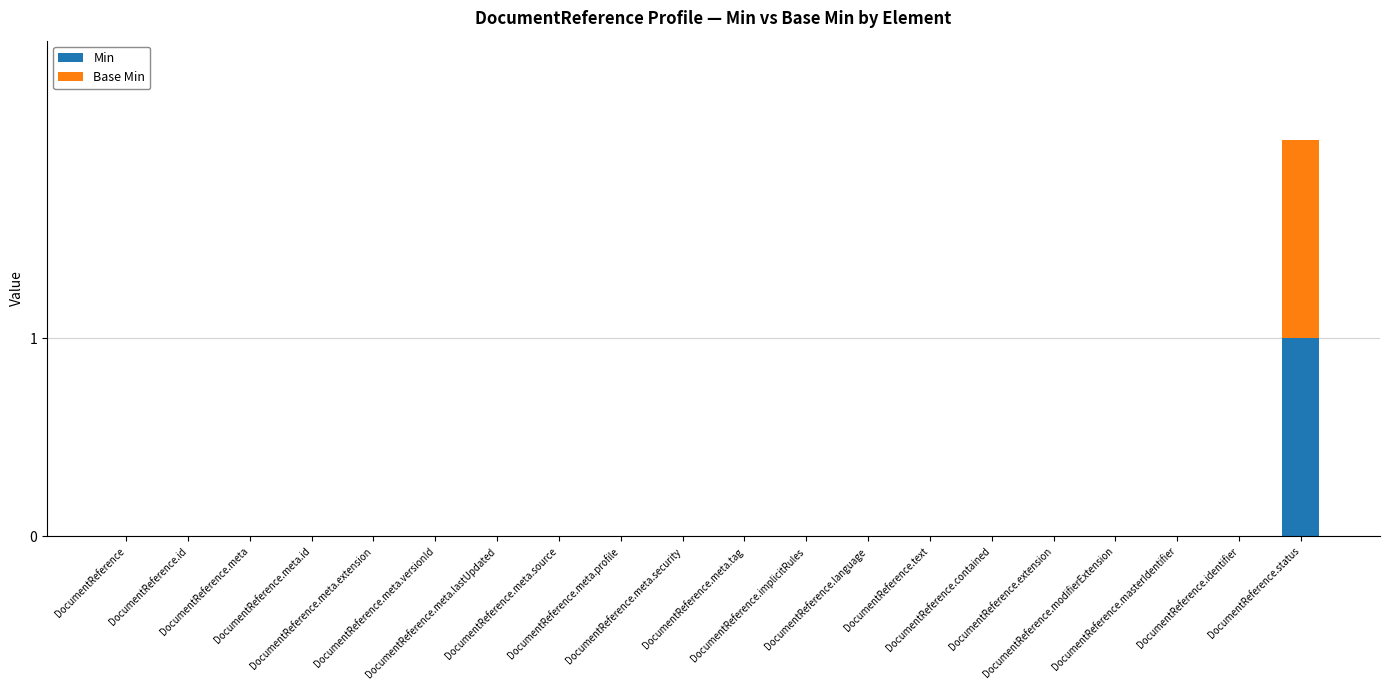

What is the sum of all Min values?

1